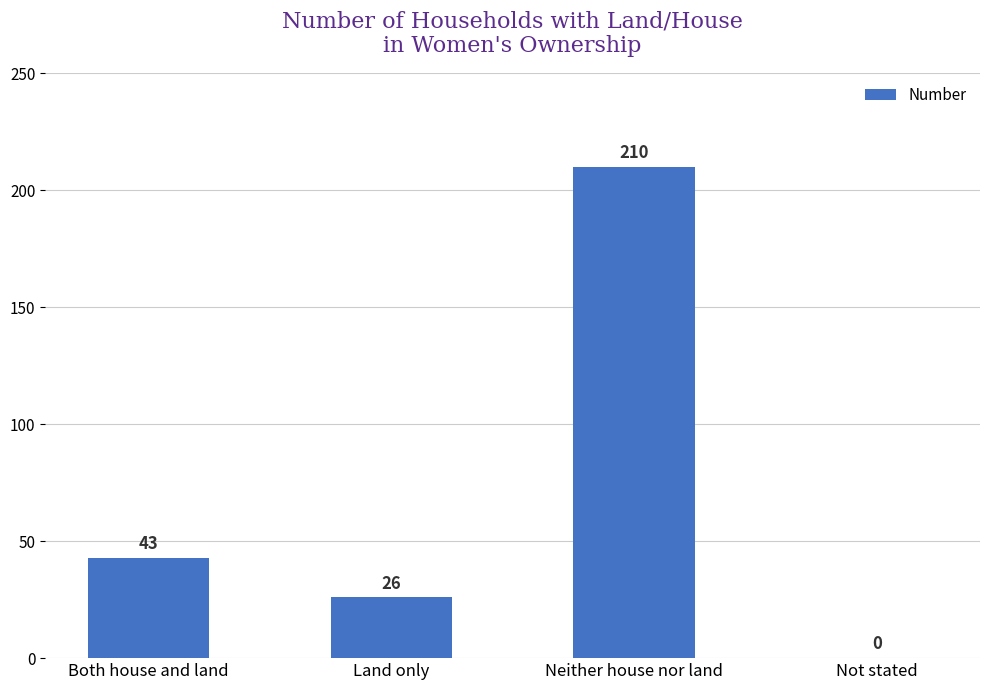

Reading left to right, what are all the values shown in this chart?

43	26	210	0